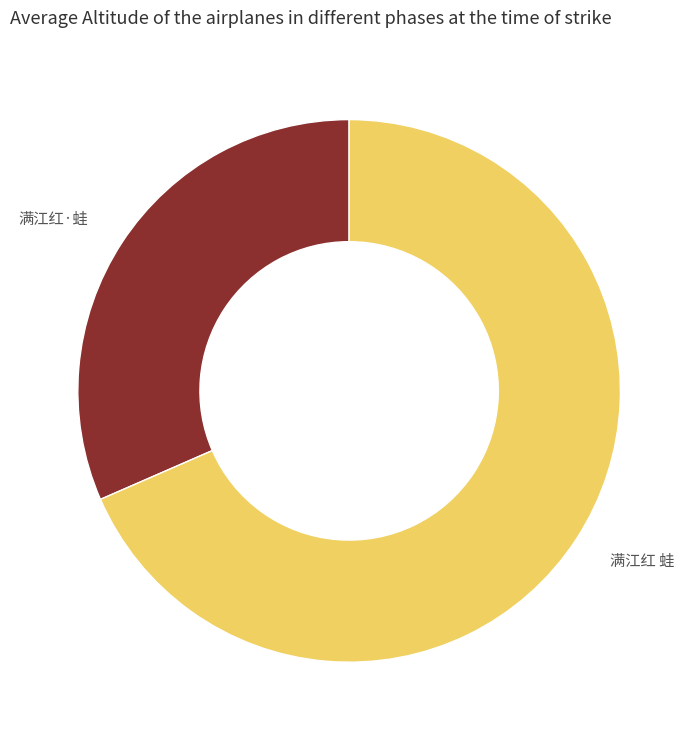

Is there a majority slice in this chart?

Yes